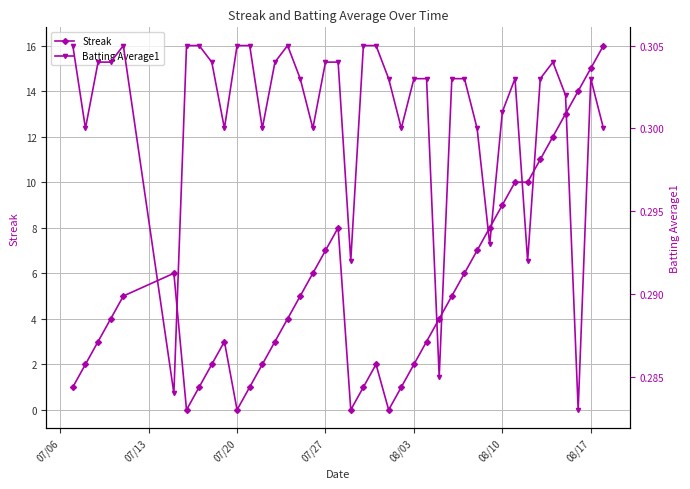

How many lines are shown in the chart?

2